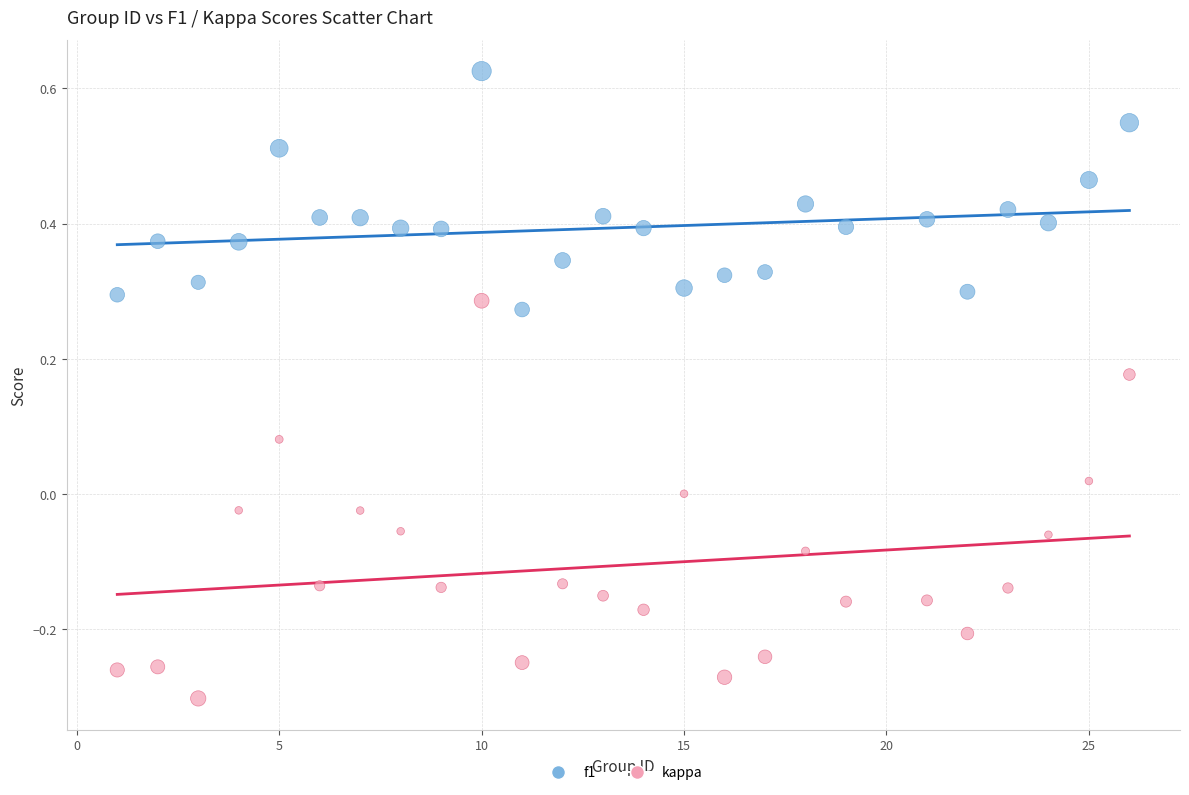

Across all data points, what is the range of X values (max minus min)?

25.0